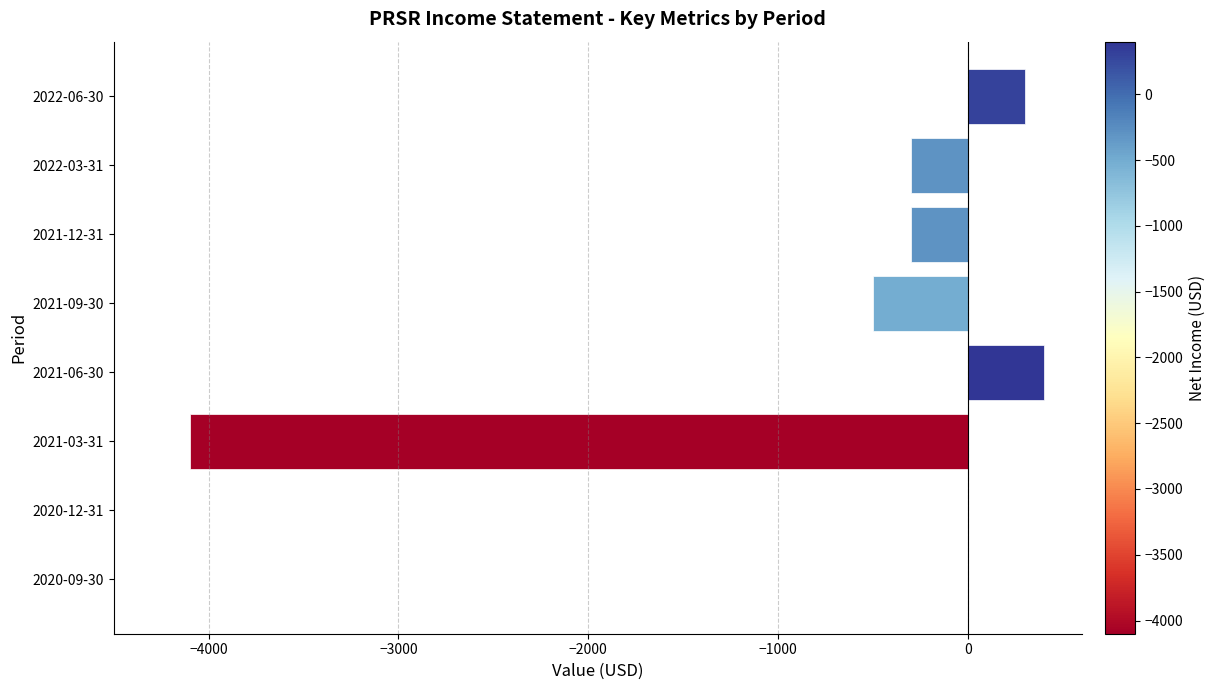

What is the average value?

-562